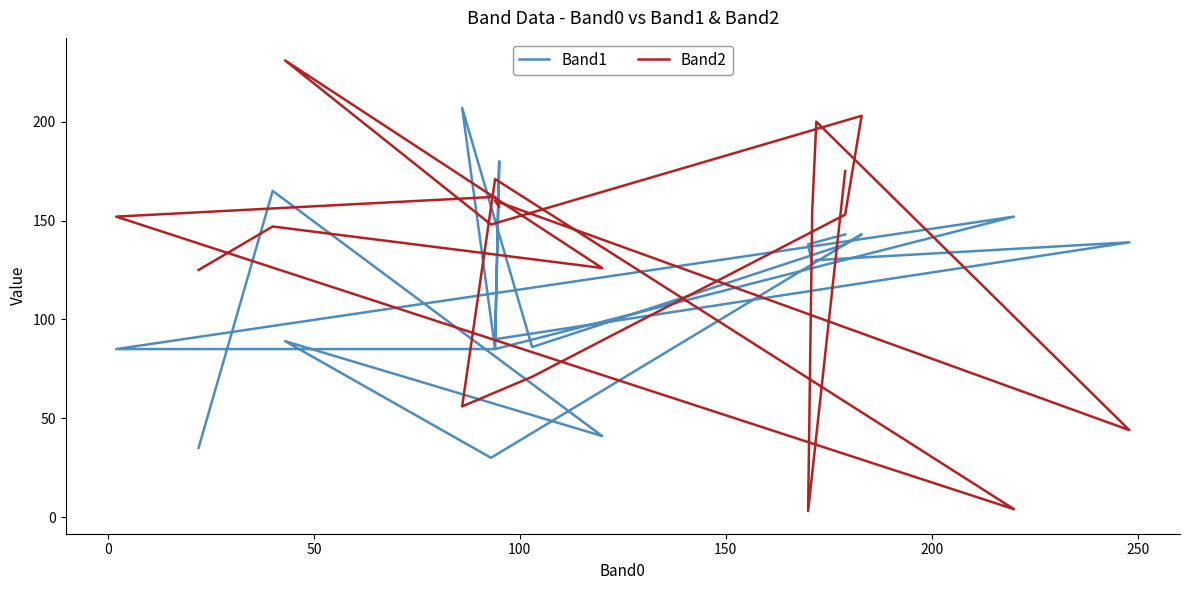

What is the value of the Band2 point at the 6th from the left?

203